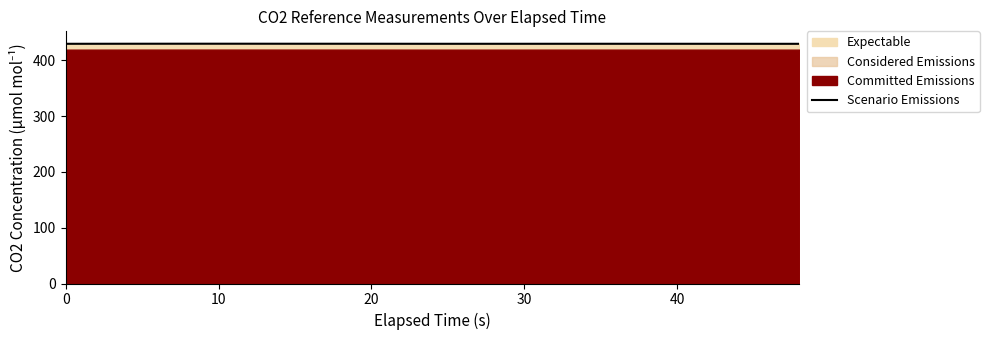

What is the greatest value displayed?

429.9